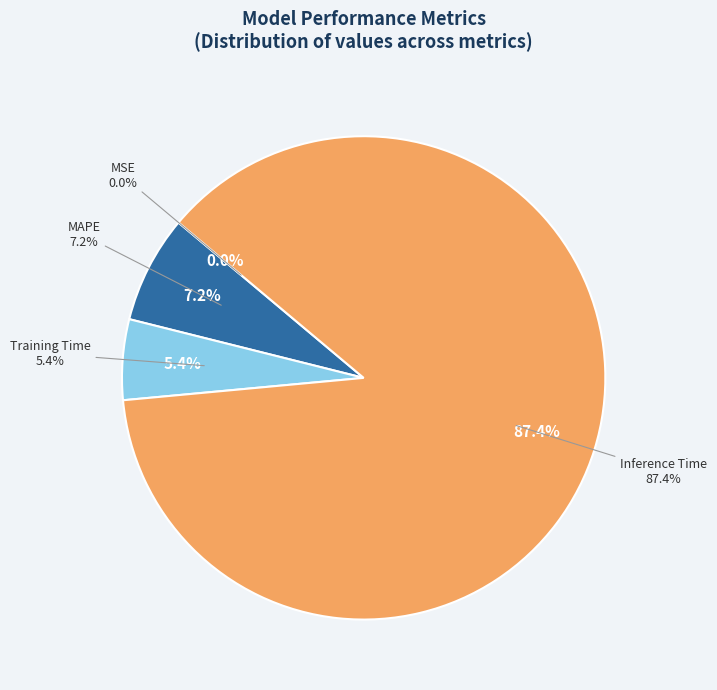

What percentage is the MAPE slice, to the nearest percent?

7%